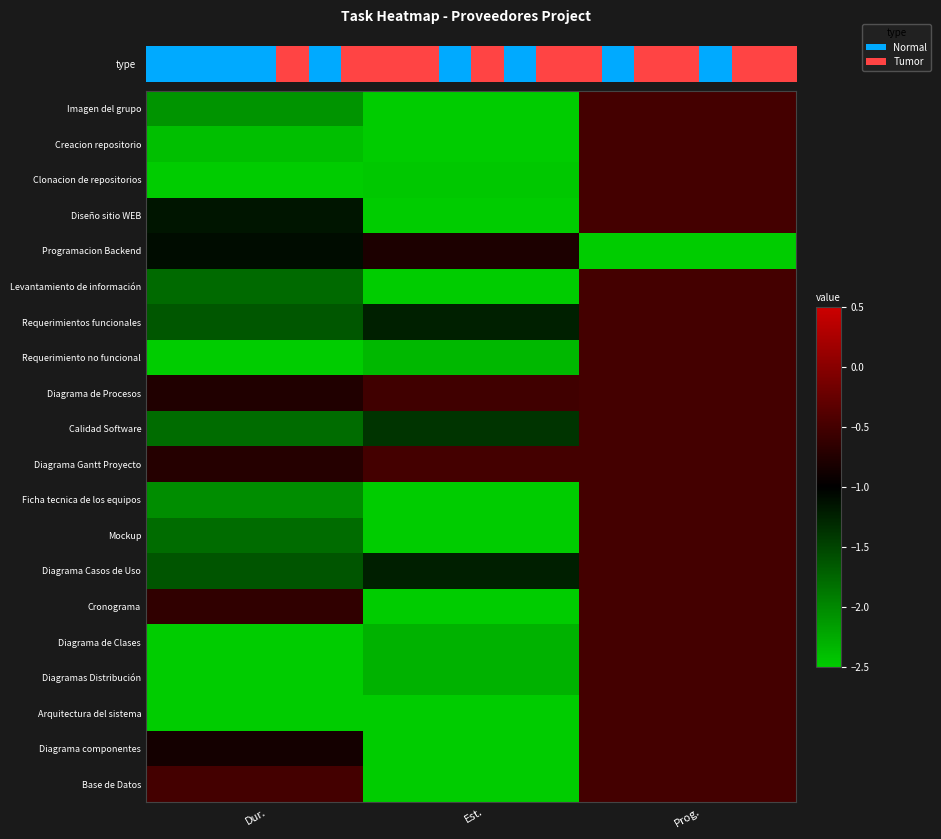

List the series in order of their peak value, lowest first.

Programacion Backend, Imagen del grupo, Creacion repositorio, Clonacion de repositorios, Diseño sitio WEB, Levantamiento de información, Requerimientos funcionales, Requerimiento no funcional, Diagrama de Procesos, Calidad Software, Diagrama Gantt Proyecto, Ficha tecnica de los equipos, Mockup, Diagrama Casos de Uso, Cronograma, Diagrama de Clases, Diagramas Distribución, Arquitectura del sistema, Diagrama componentes, Base de Datos